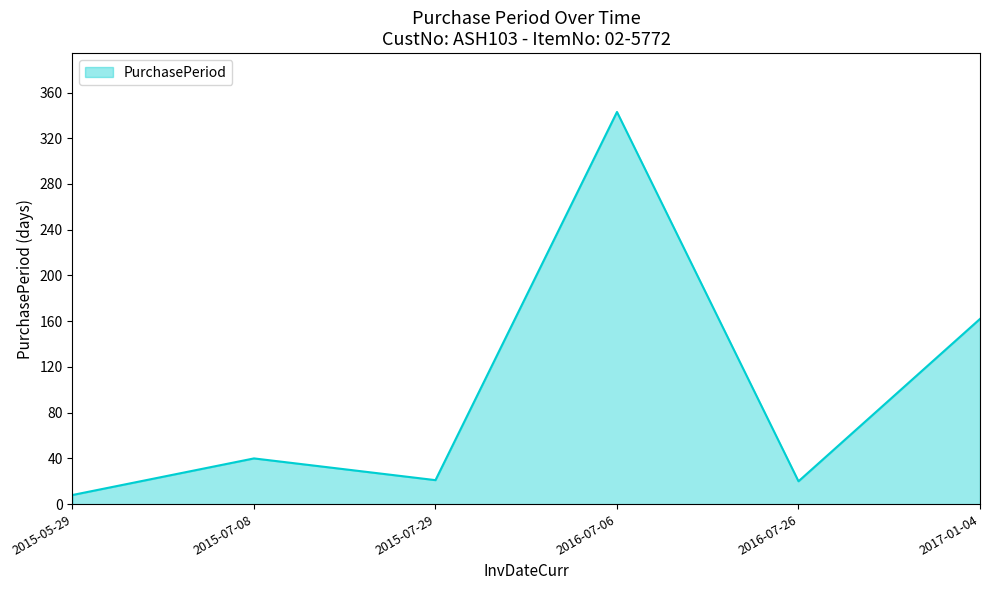

At which label is the value closest to 175?

2017-01-04